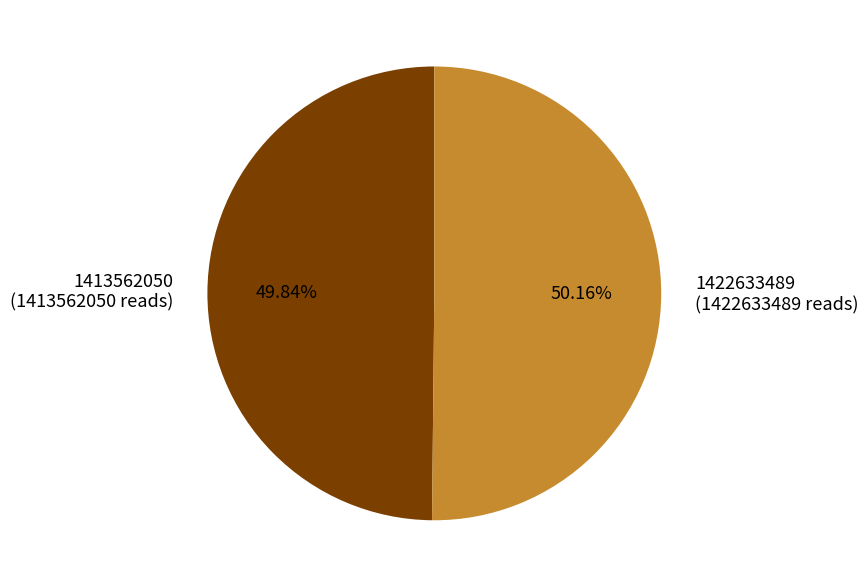

To the nearest percent, what percentage of the pie is 1422633489?

50%